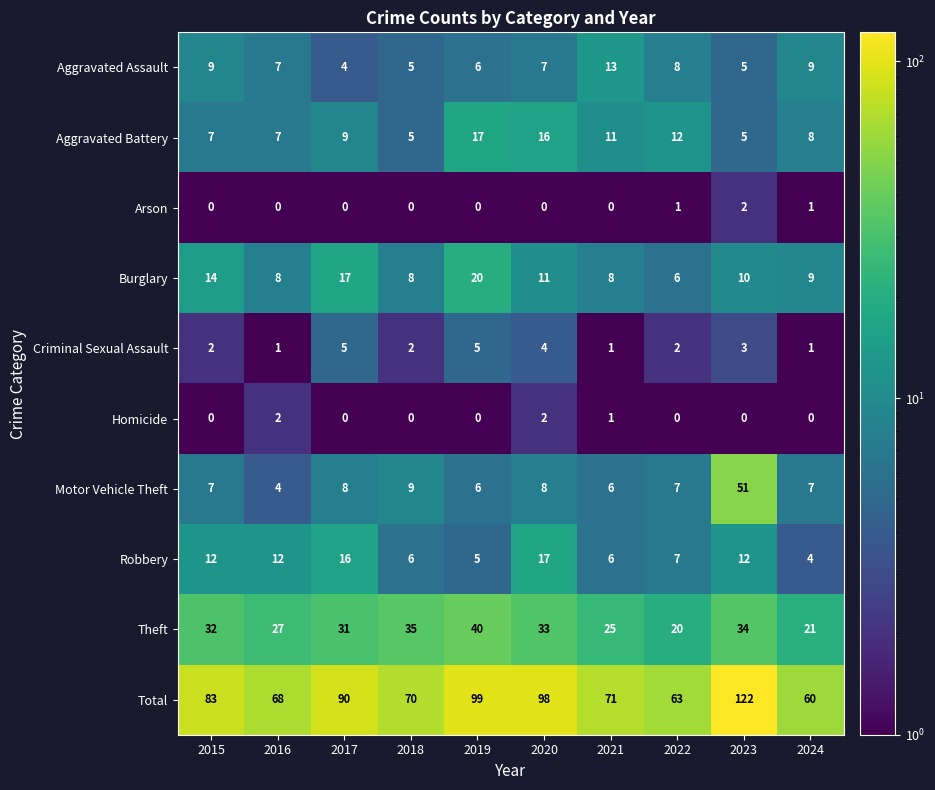

How many series are shown in this chart?

10